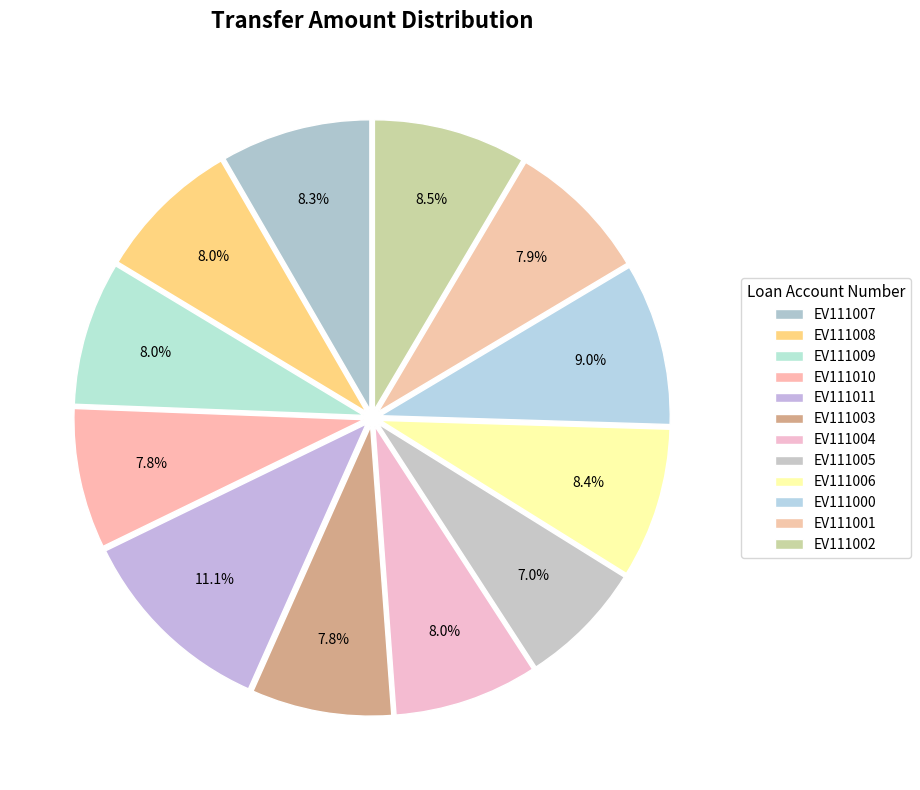

Is there any slice that represents more than half of the pie?

No